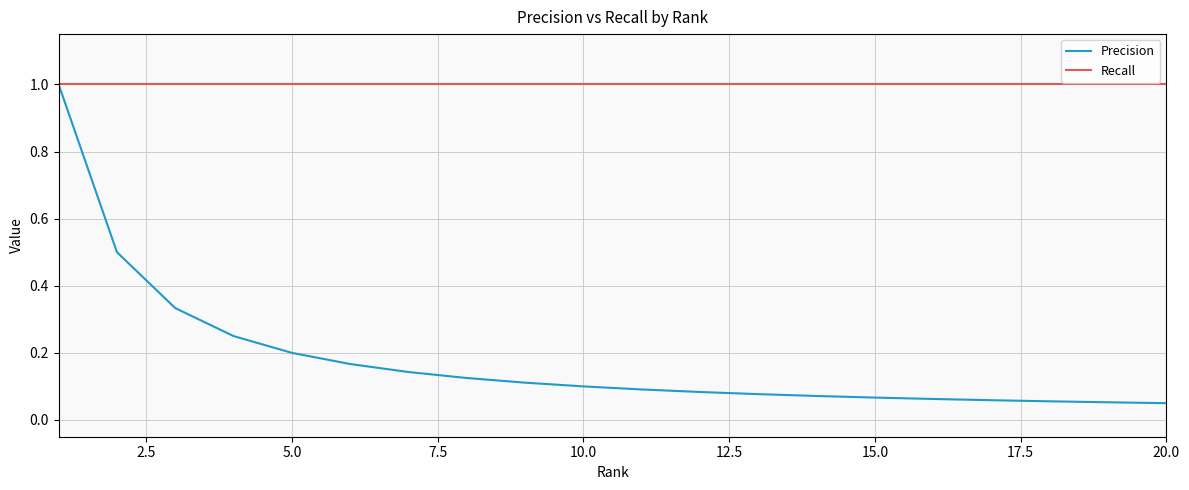

Rank the series by their average value, from lowest to highest.

Precision, Recall